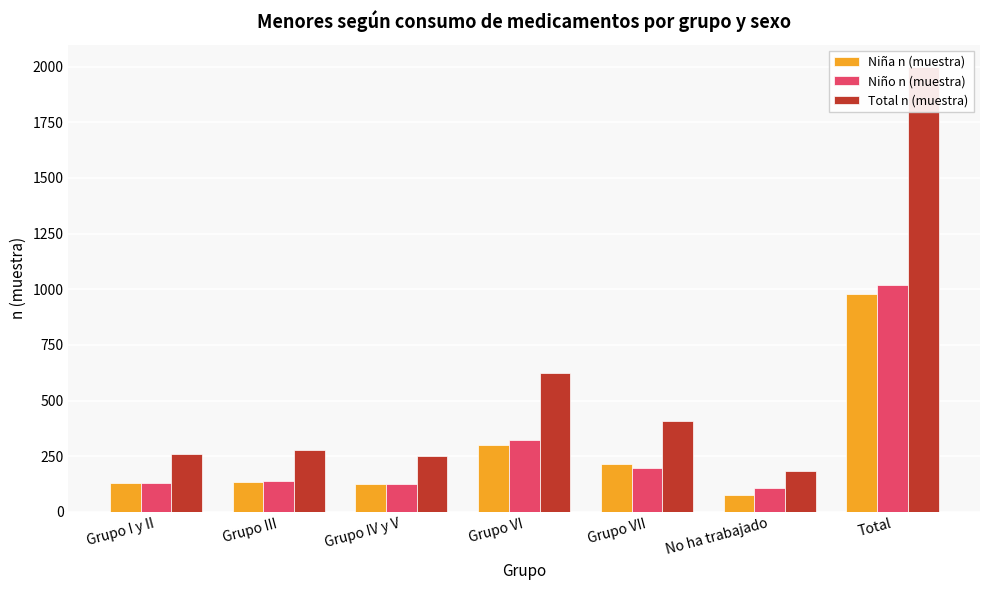

What are all the series names shown in the legend?

Niña n (muestra), Niño n (muestra), Total n (muestra)